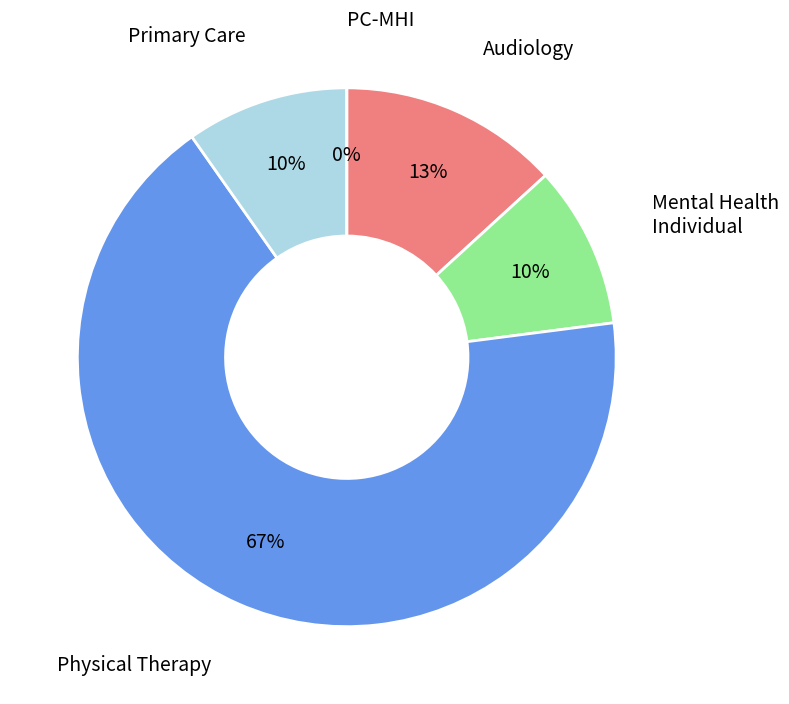

Which slice represents more than half of the pie?

PHYSICAL THERAPY